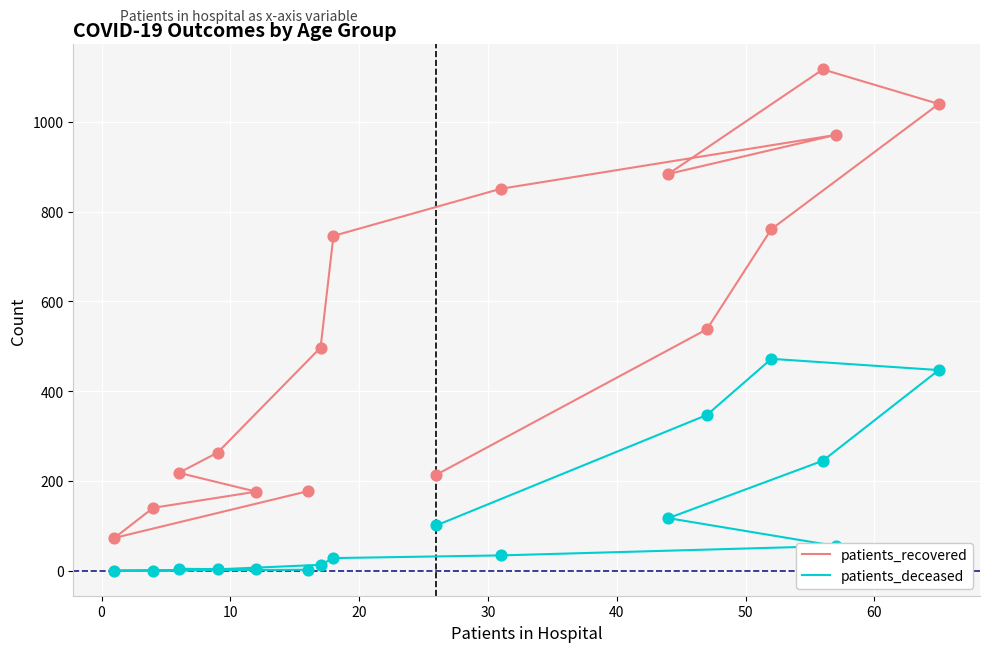

Which series contains the lowest Y value?

patients_deceased